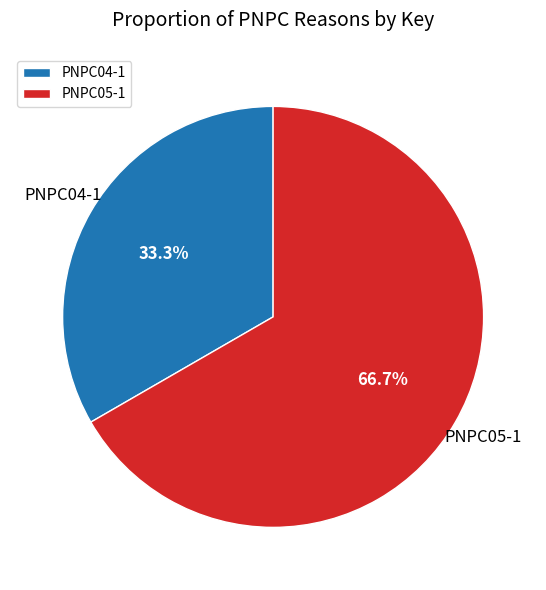

How many segments does this pie chart have?

2